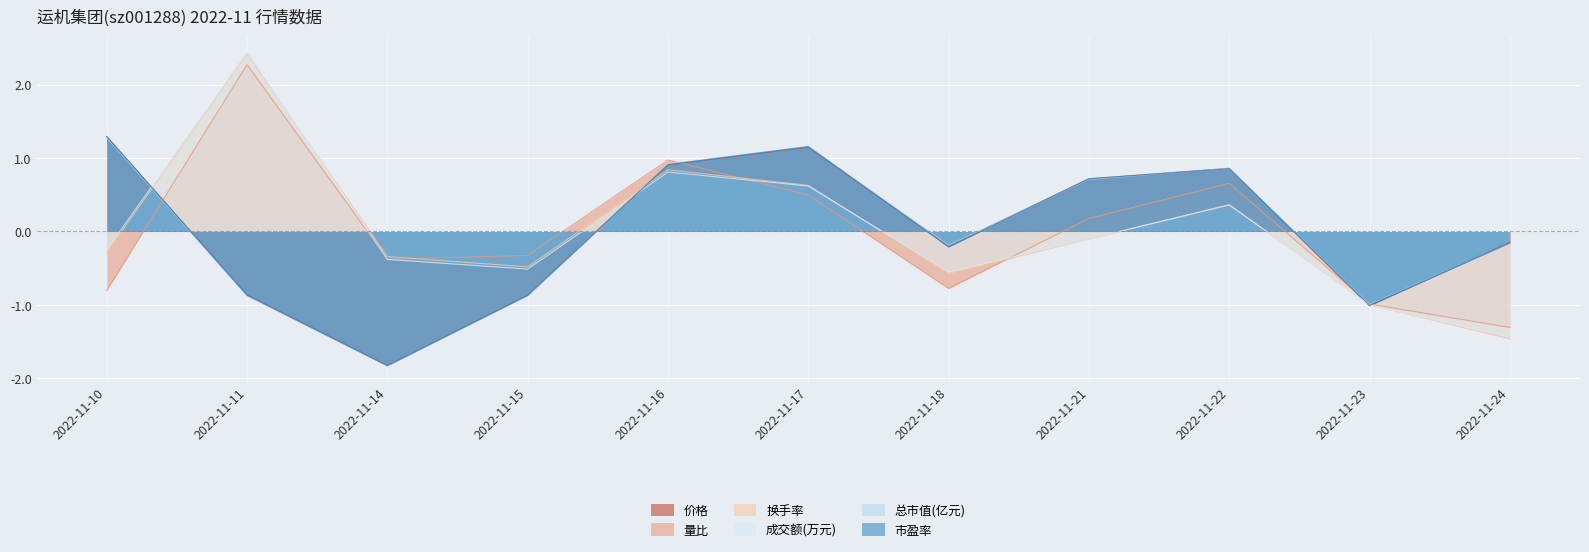

How many lines are shown in the chart?

6